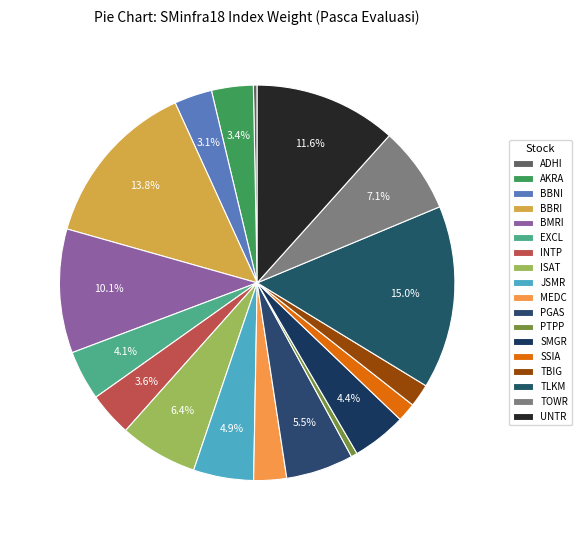

To the nearest percent, what is the difference between the BBRI and ADHI slice percentages?

13%